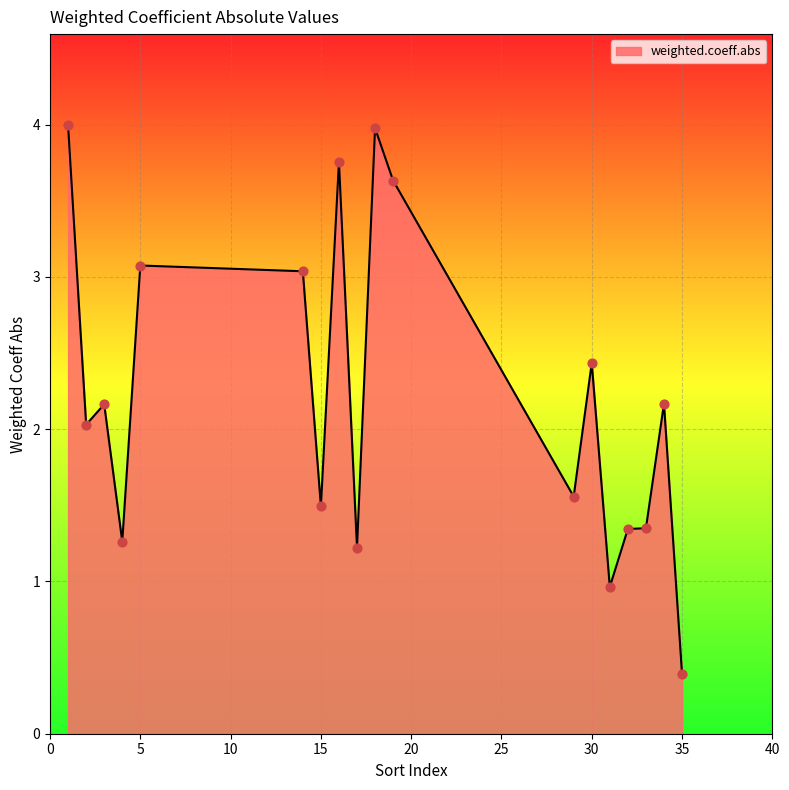

What is the difference between the maximum and minimum values?

3.6